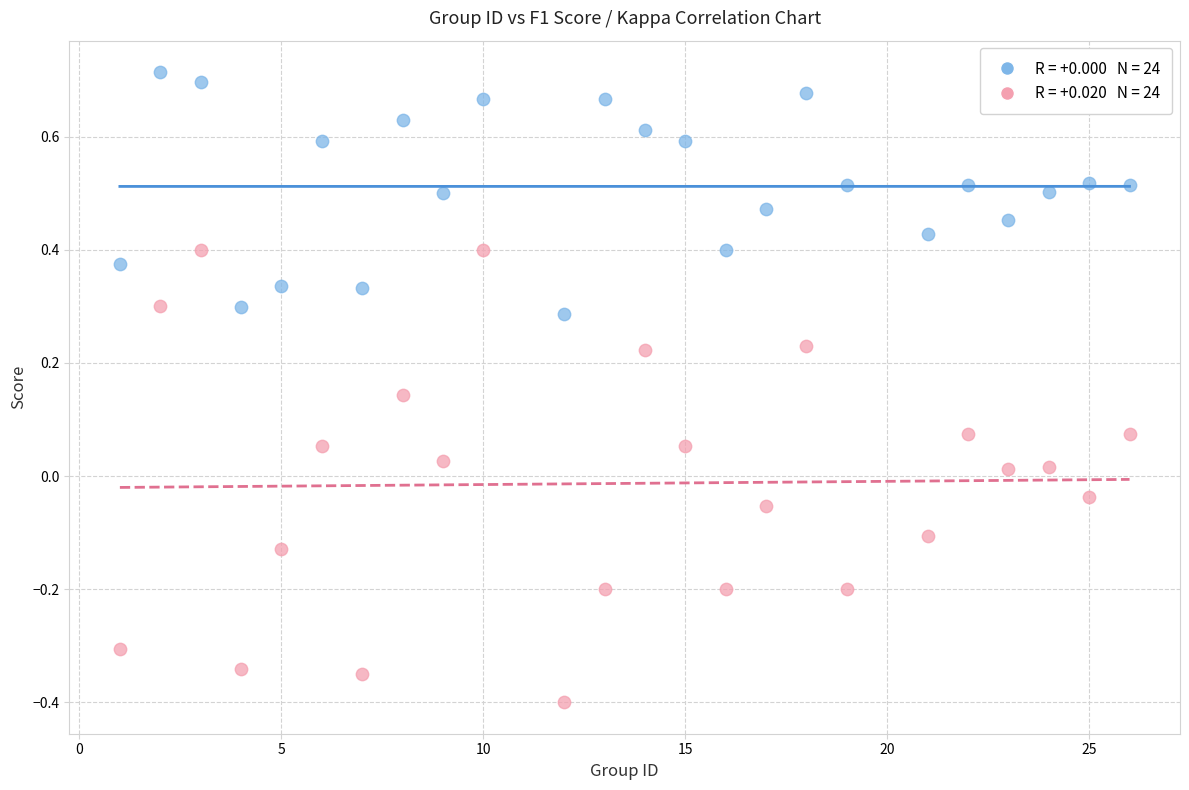

Across all data points, what is the range of Y values (max minus min)?

1.1